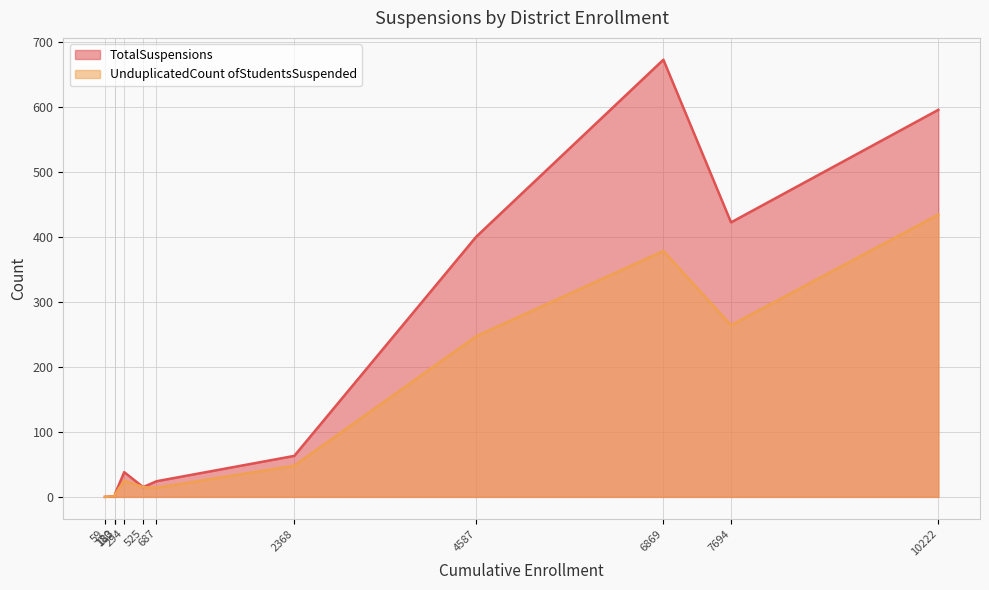

At which category is the sum across all series the highest?

6869